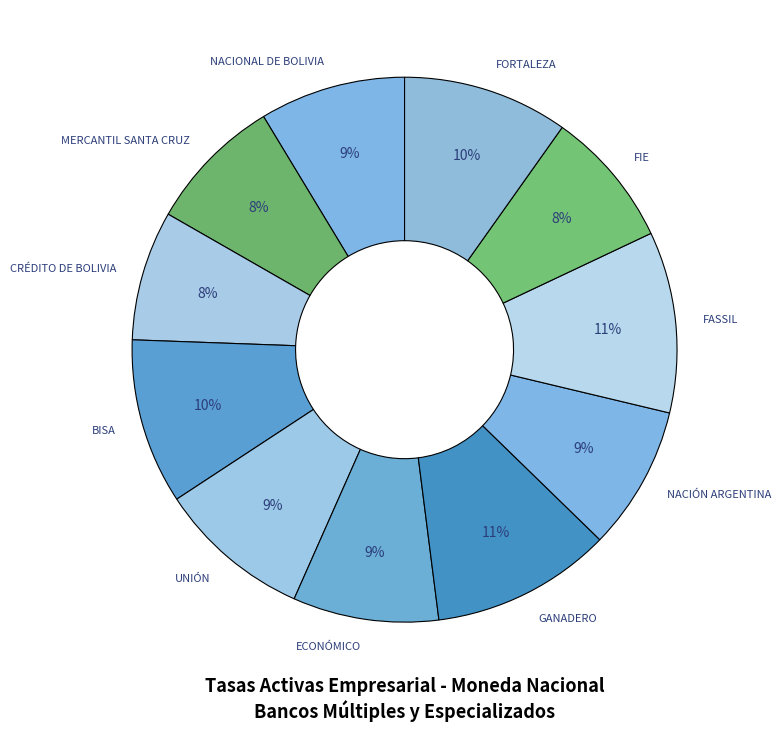

Is there a majority slice in this chart?

No